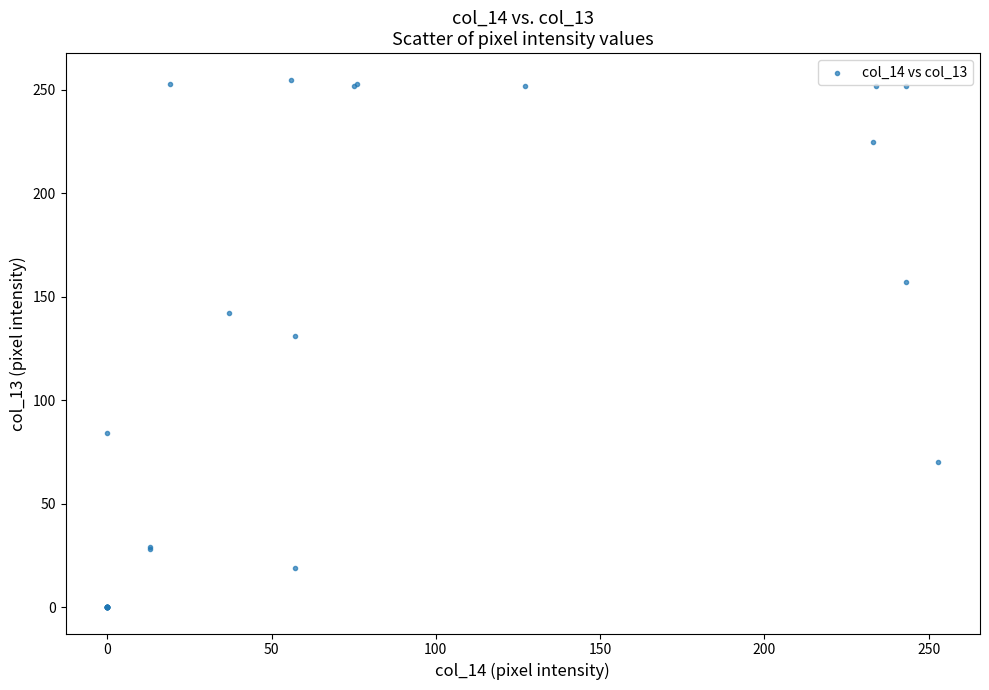

What Y value in the scatter plot is closest to 127?

131